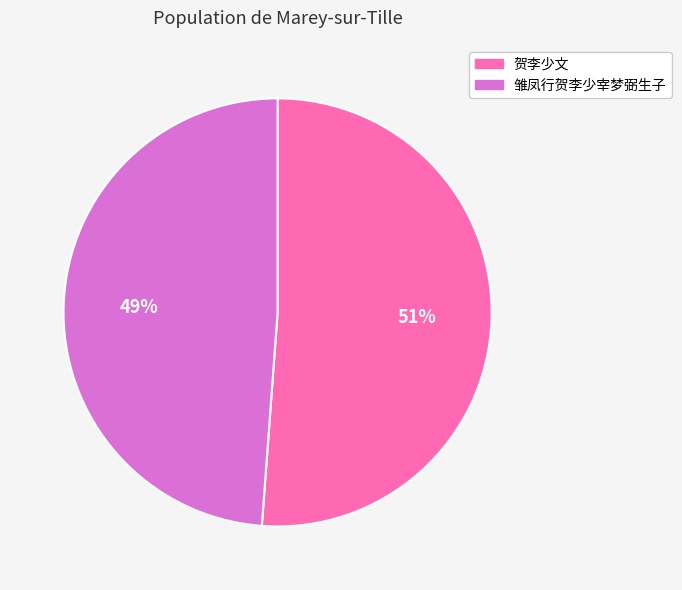

Which category has the smallest portion of the pie?

雏凤行贺李少宰梦弼生子